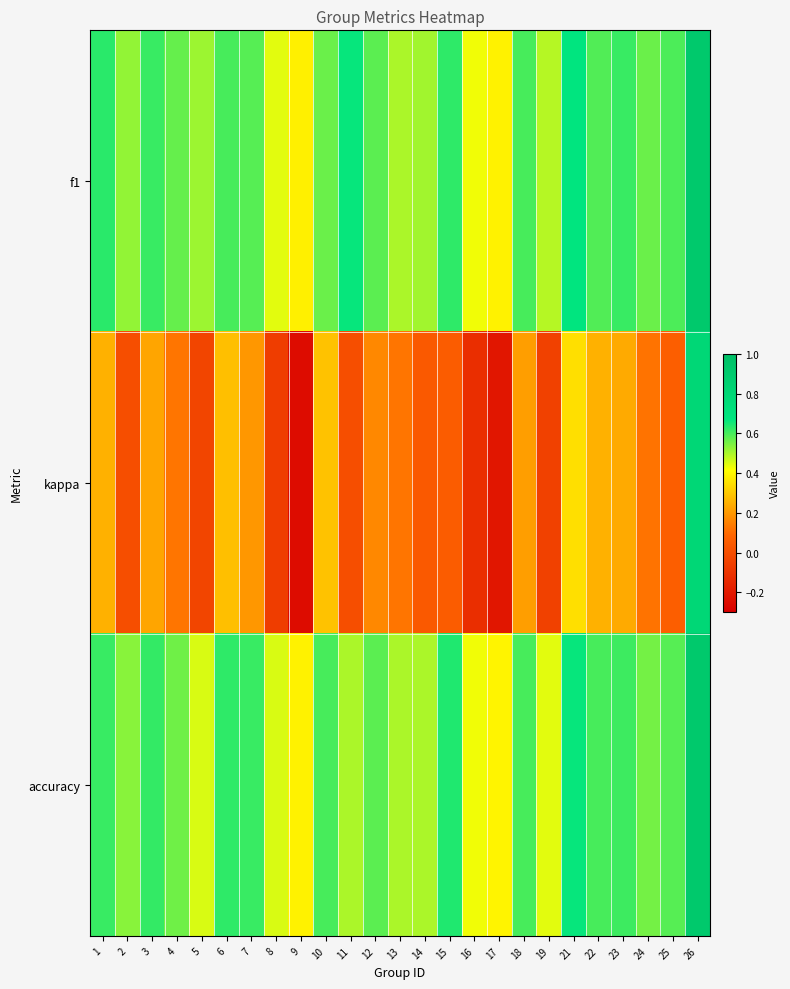

Which series has the largest total across all categories?

f1